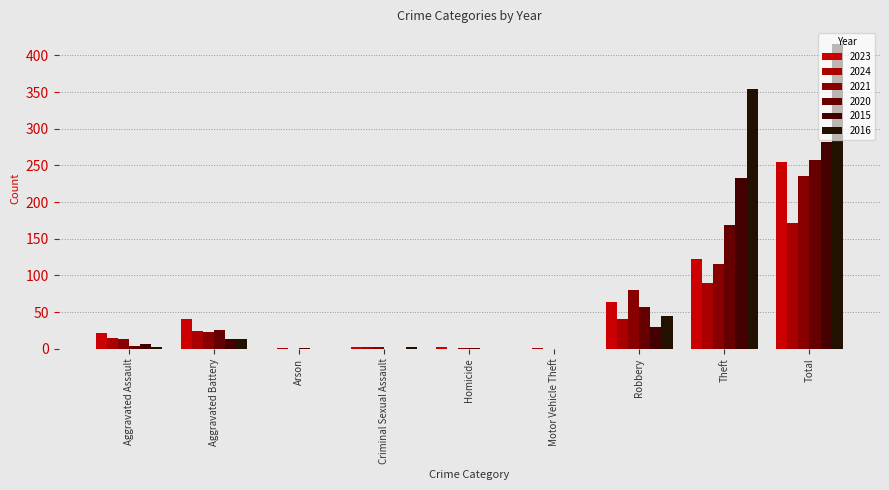

Does the chart contain stacked bars?

No